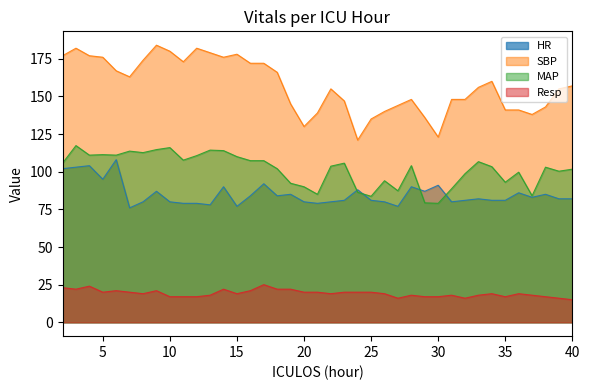

At which label does Resp first exceed 19?

2